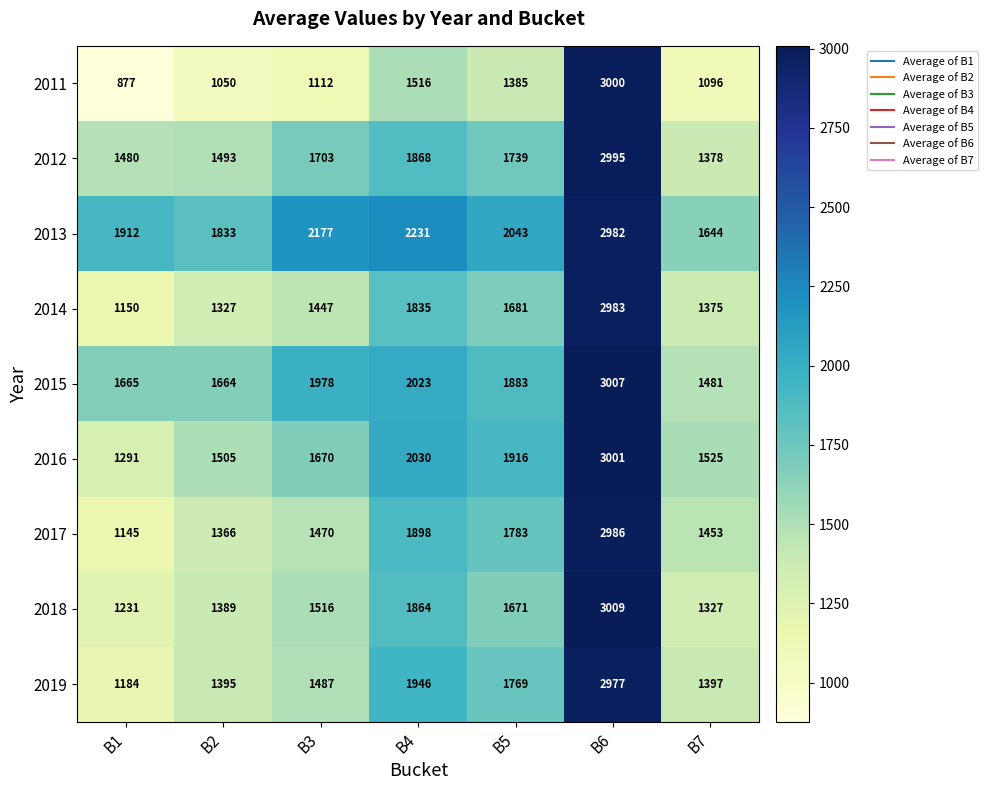

What is the total value across all series at B7?

12676